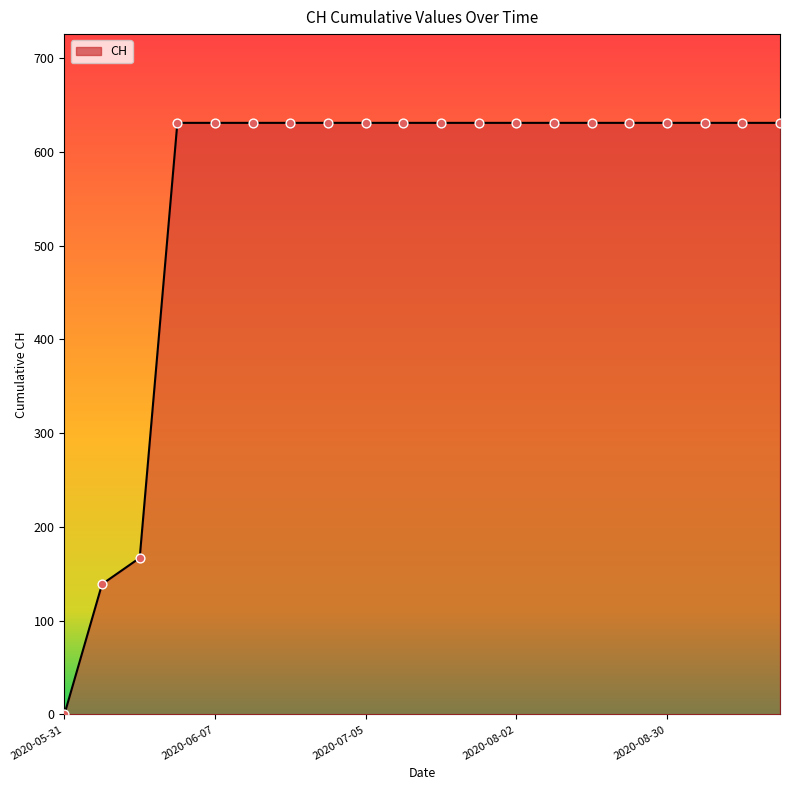

What is the difference between the maximum and minimum values?

631